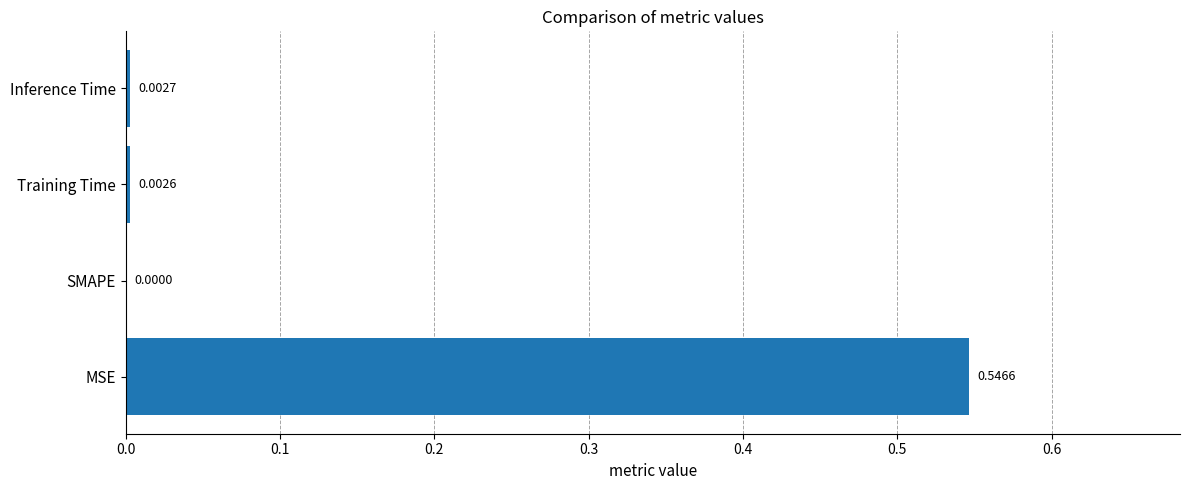

Where is the data nearest to the value 0?

SMAPE